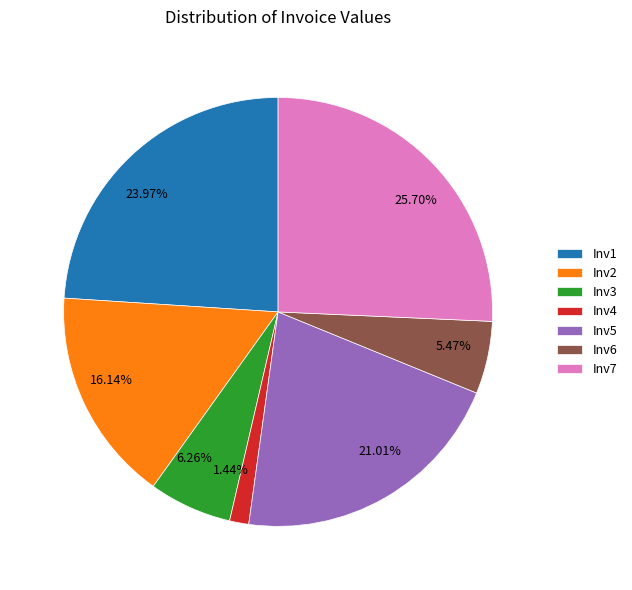

What percentage is the Inv7 slice, to the nearest percent?

26%